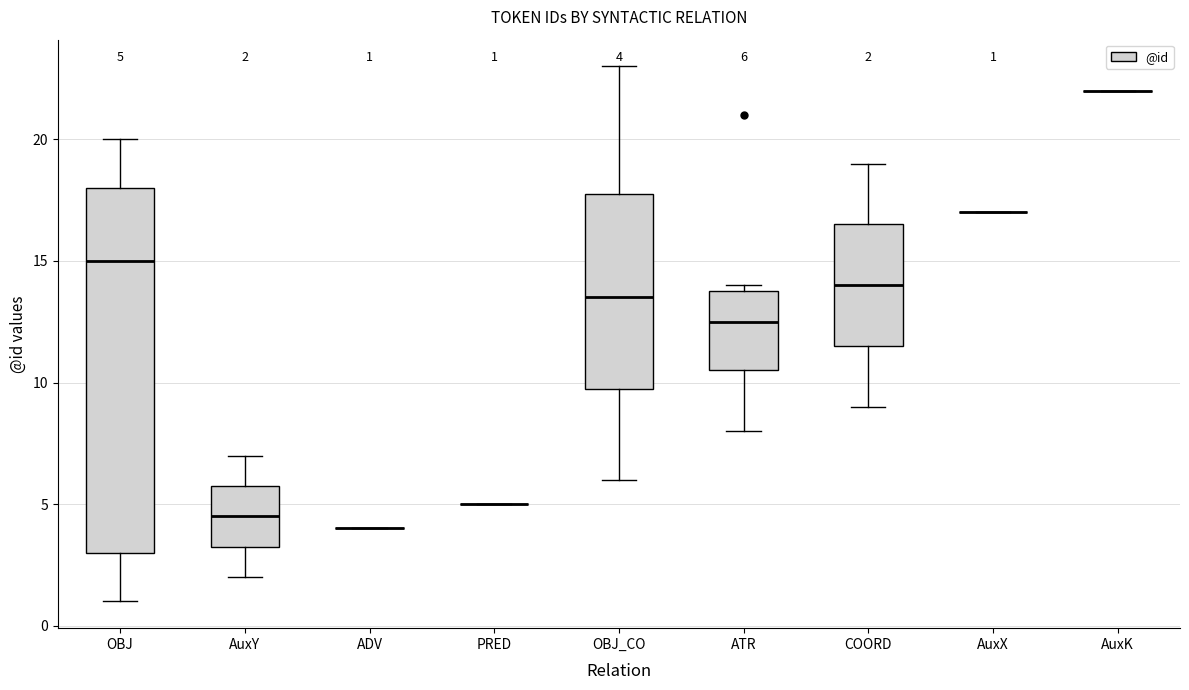

Which box is the tallest, from its lower edge to its upper edge?

OBJ